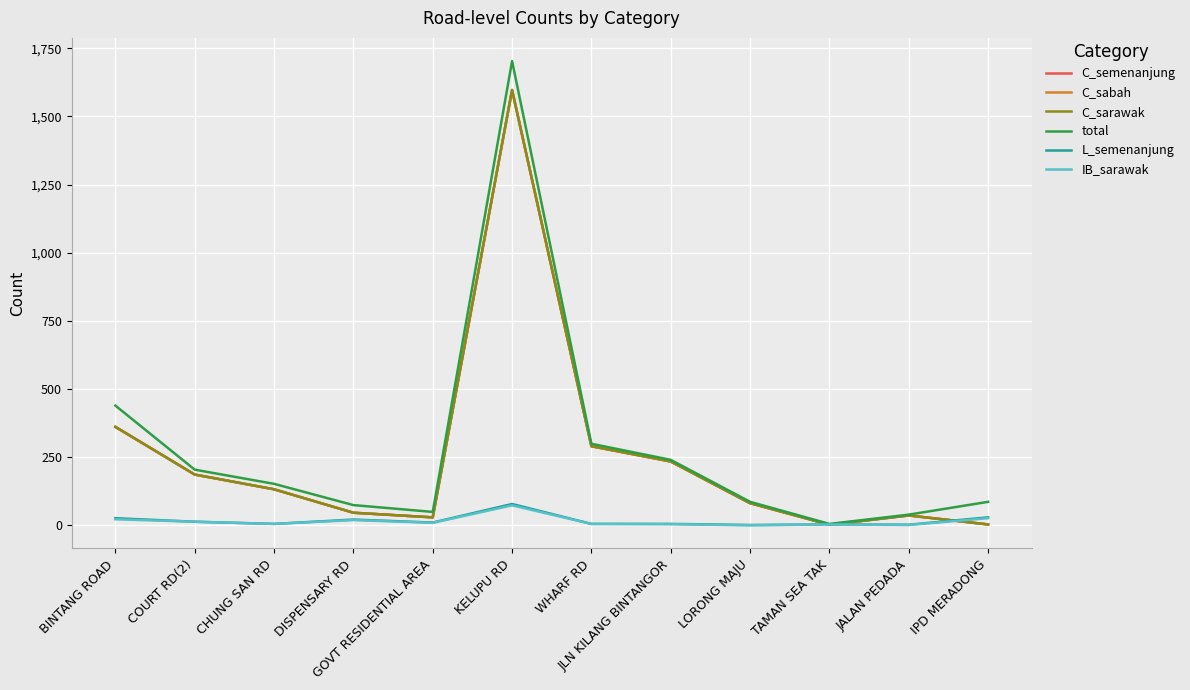

True or false: total and IB_sarawak intersect in this chart.

False